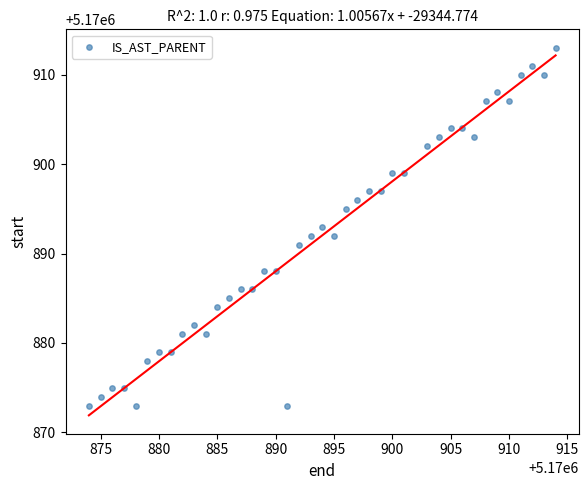

What is the range of X values (max minus min)?

40